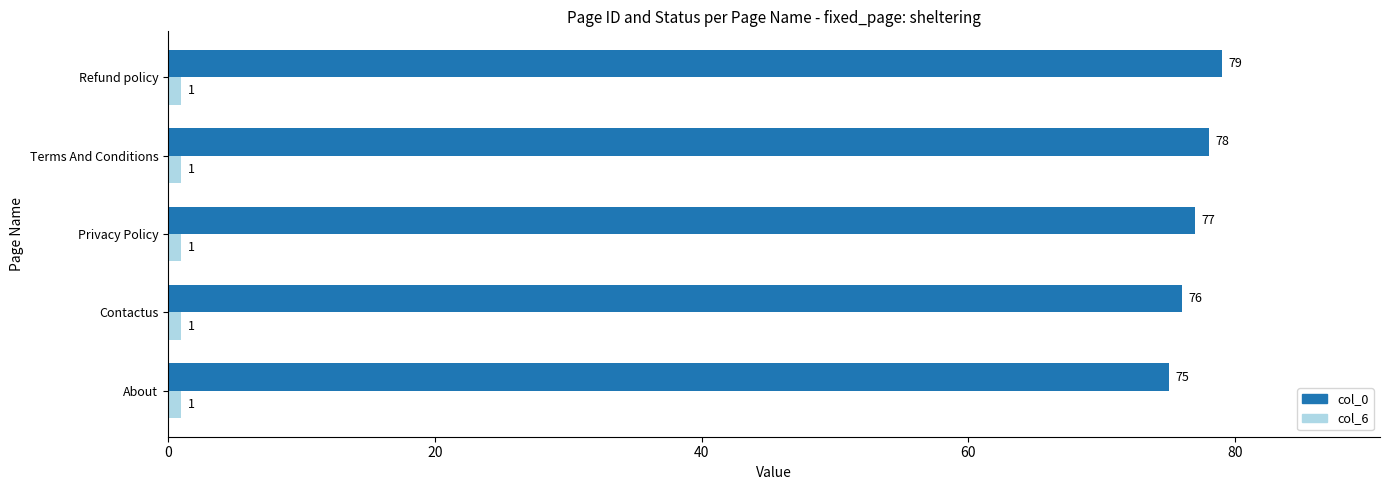

Which series has the largest total across all categories?

col_0